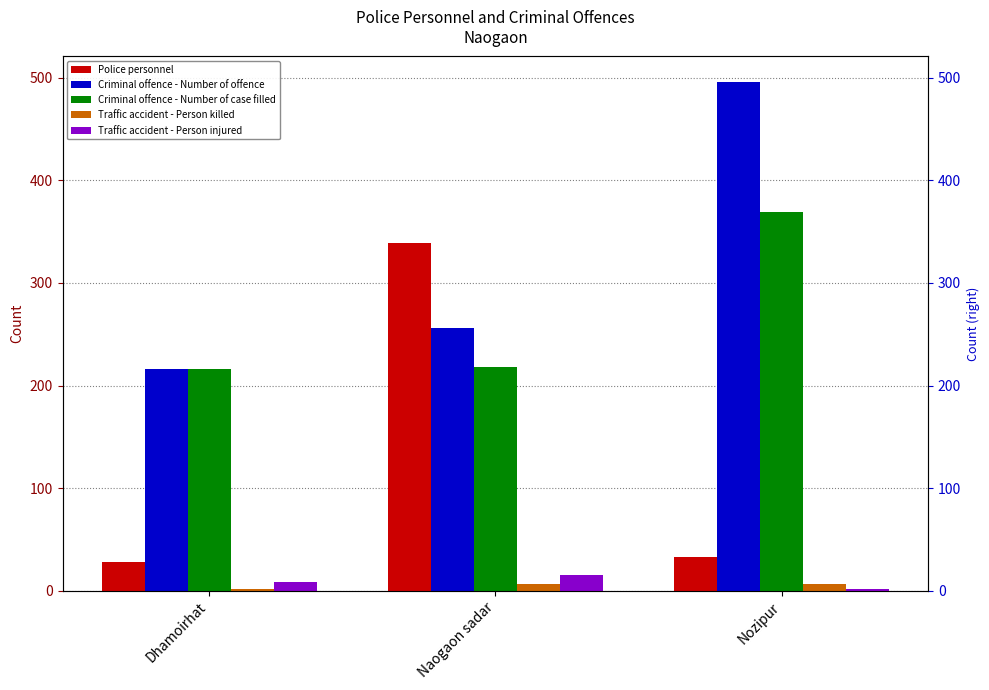

What is the label of the 3rd bar from the left?

Nozipur